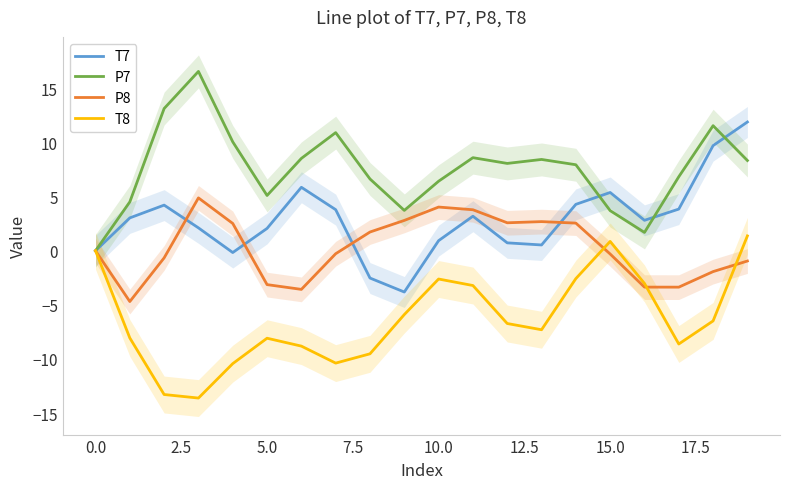

What is the difference between the P7 values at 19 and 12?

0.3